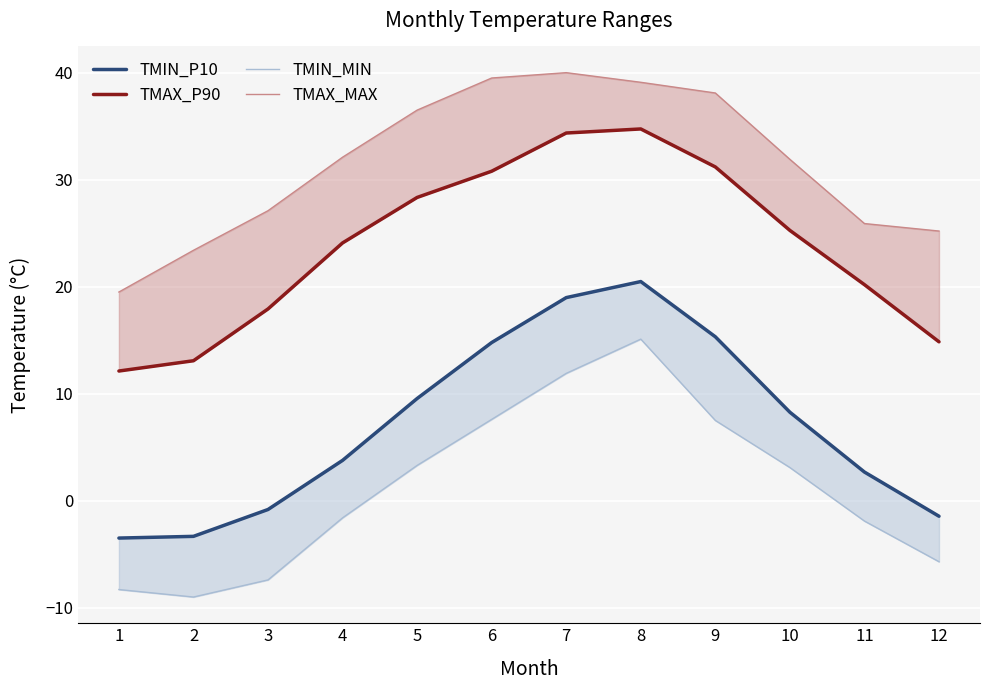

How many interior local peaks does the TMAX_P90 series have?

1